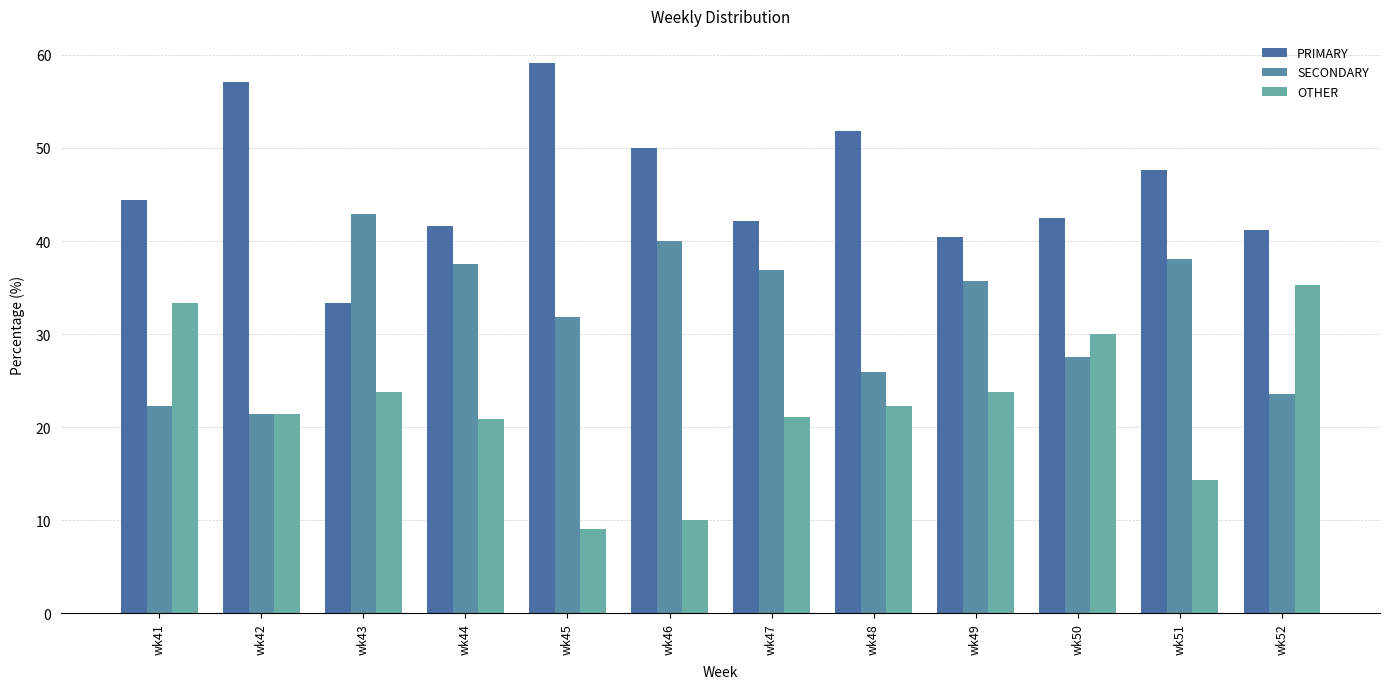

How many bars are there in total?

36